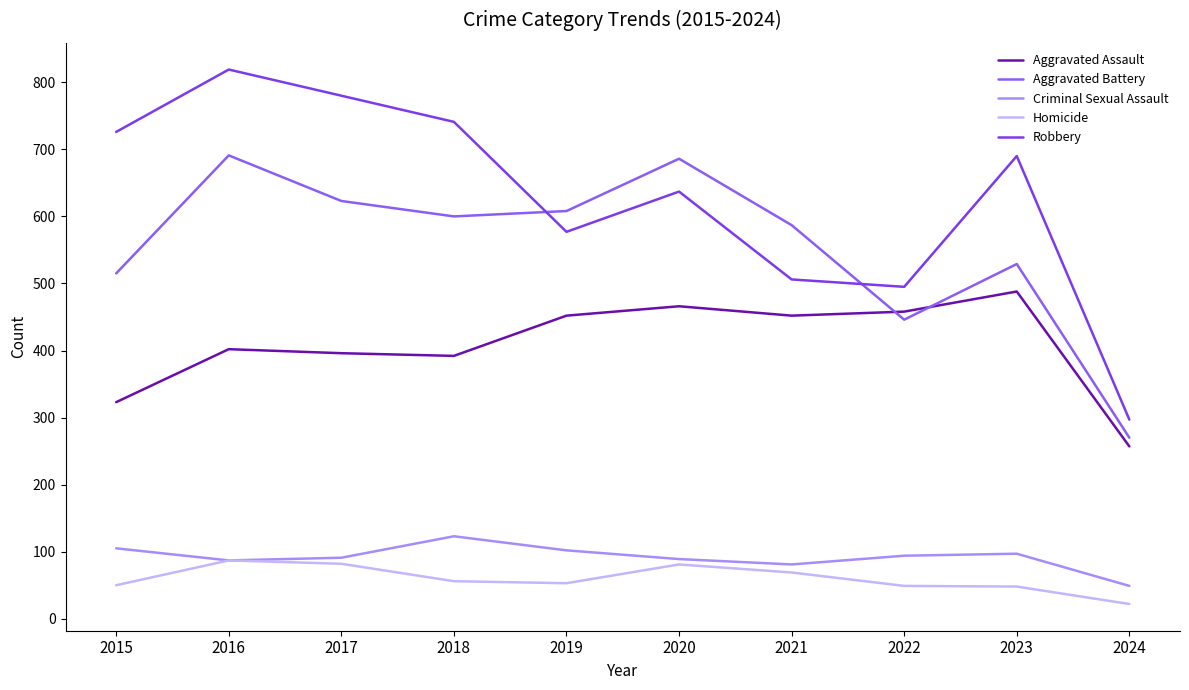

True or false: Criminal Sexual Assault and Robbery intersect in this chart.

False